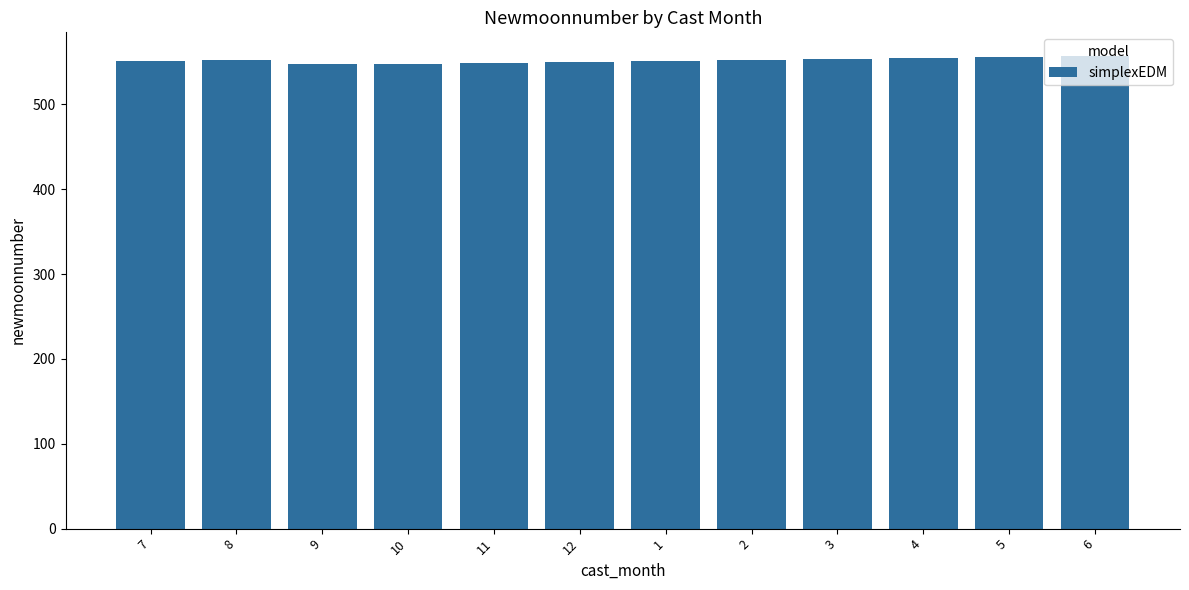

What is the value of the 7th bar from the left?

551.0